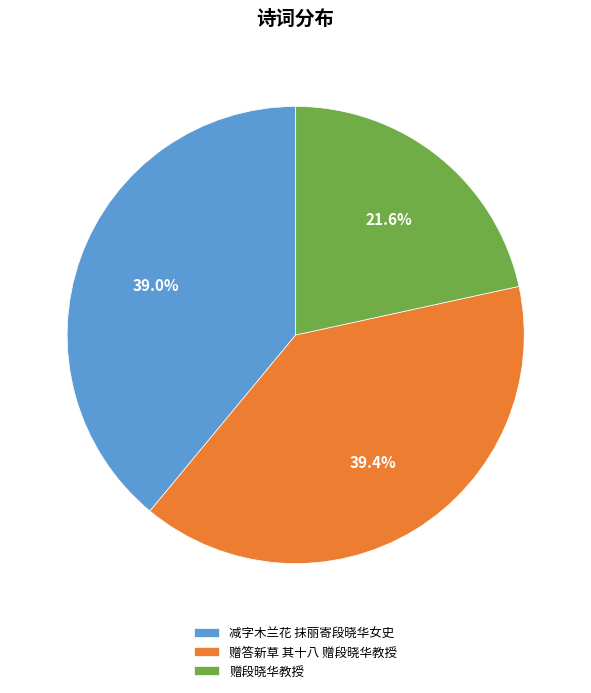

What is the smallest slice in the pie chart?

赠段晓华教授